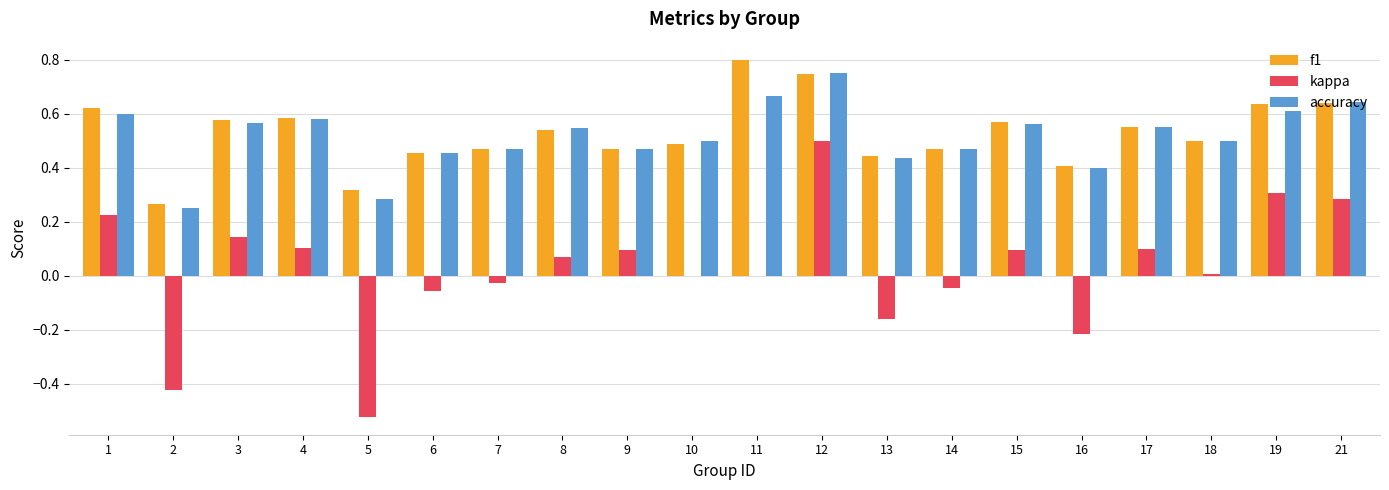

What is the sum of all accuracy values?

10.3